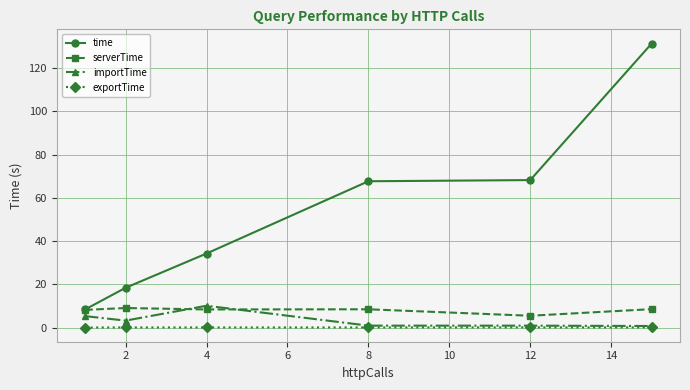

What is the sum of all exportTime values?

0.2